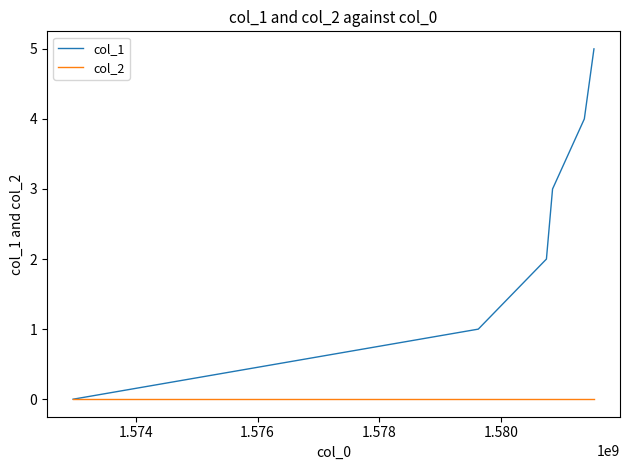

What is the greatest value displayed?

5